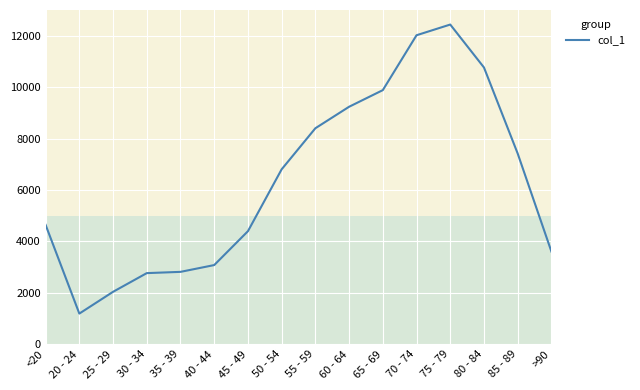

Is it true that the value at 65 - 69 is 15822?

False